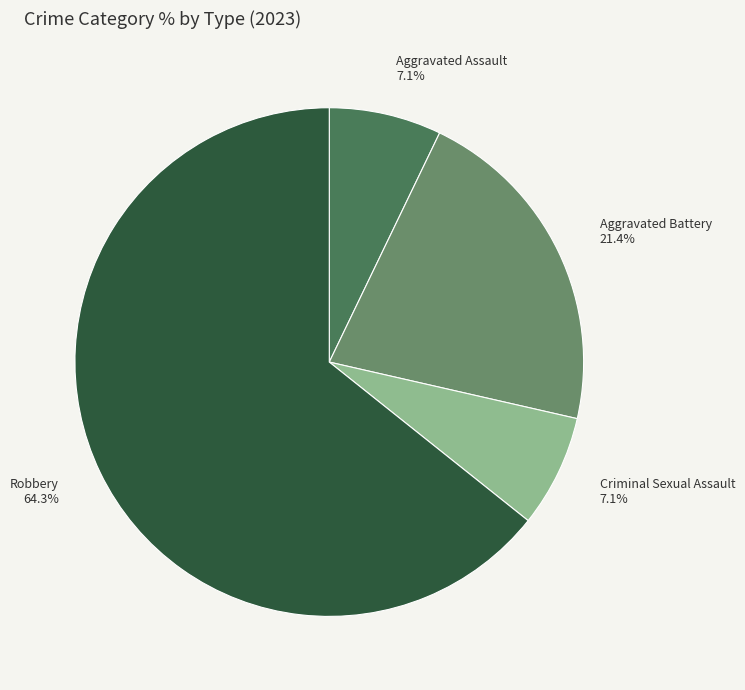

Count the number of slices in the pie.

4